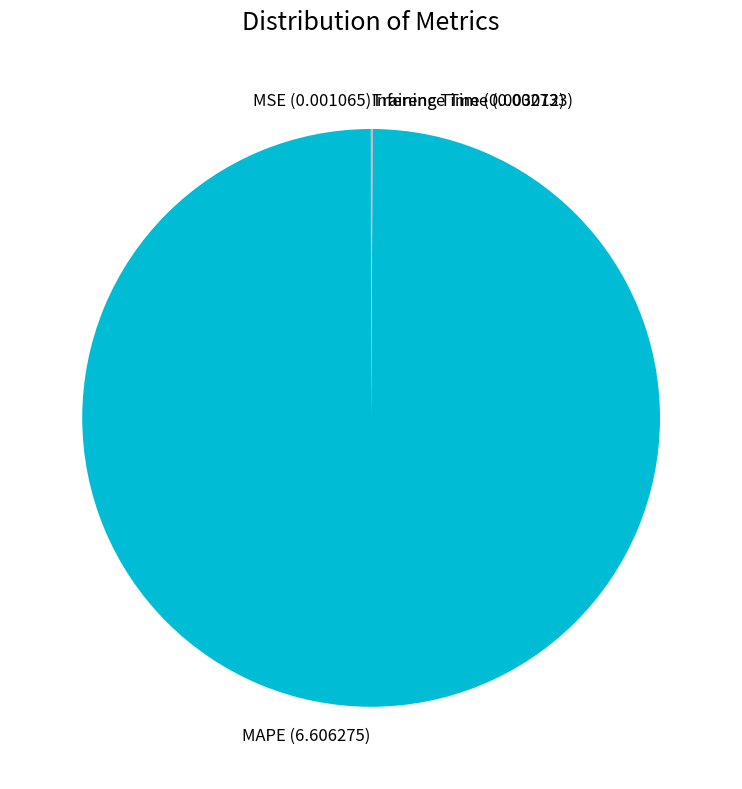

Does any single category account for the majority?

Yes